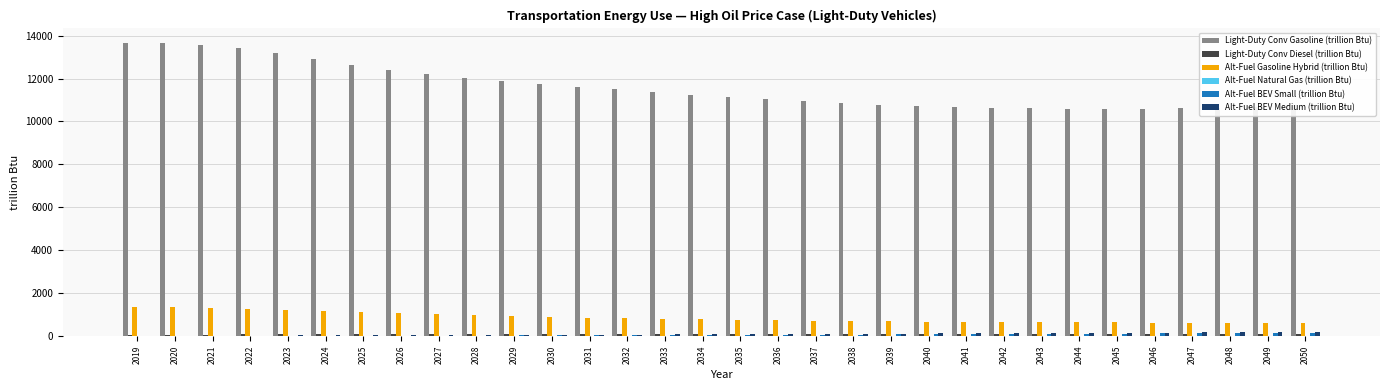

What is the sum of all Light-Duty Conv Gasoline (trillion Btu) values?

370898.0